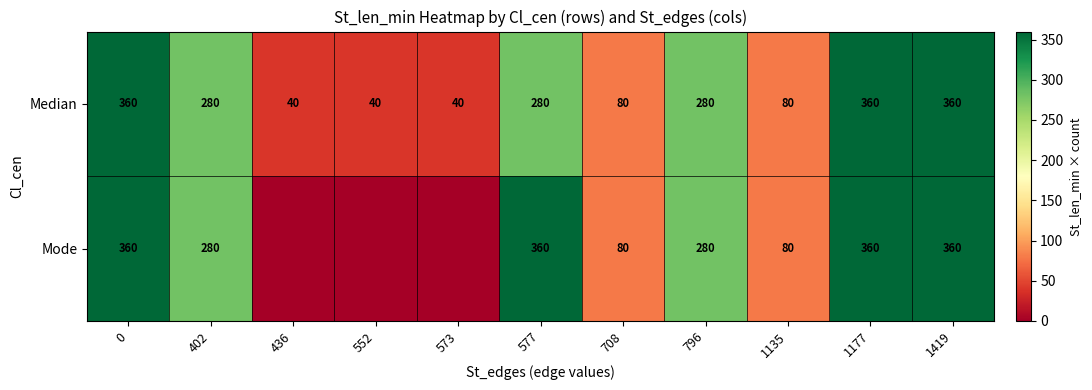

What is the minimum value for Median?

40